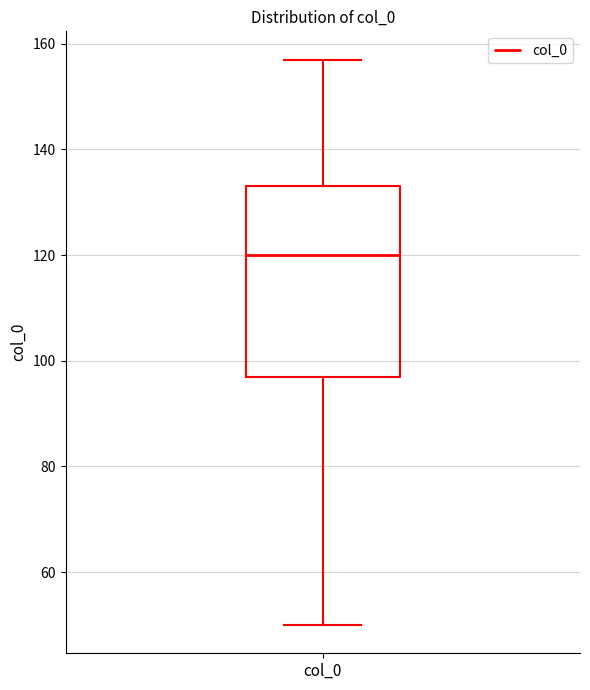

Transcribe this box plot: give where the median line is, the range the box spans, and where the two whiskers end, as read against the y-axis. The values are not printed on the chart, so give them approximately, as read against the axis.

median 120, box 98 to 134, whiskers 50 to 158